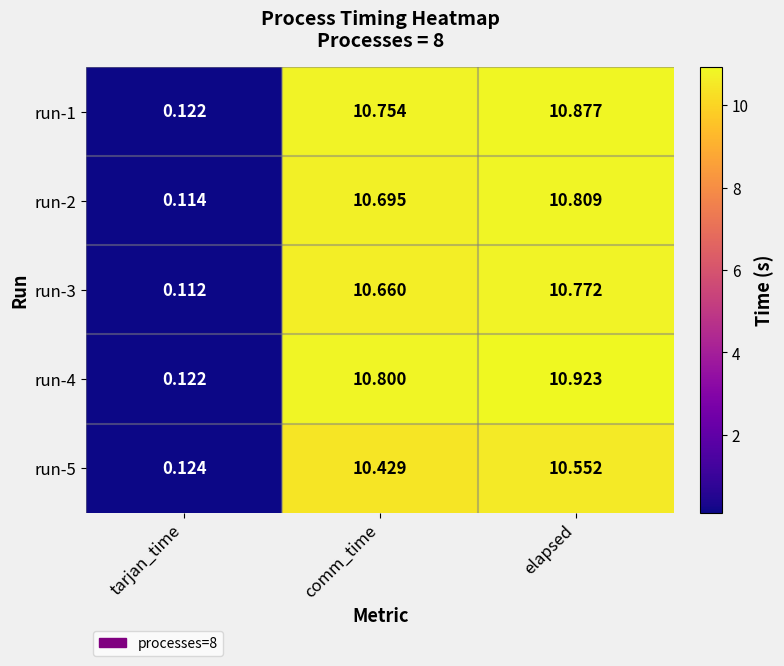

At elapsed, list the series in order from smallest to largest.

run-5, run-3, run-2, run-1, run-4